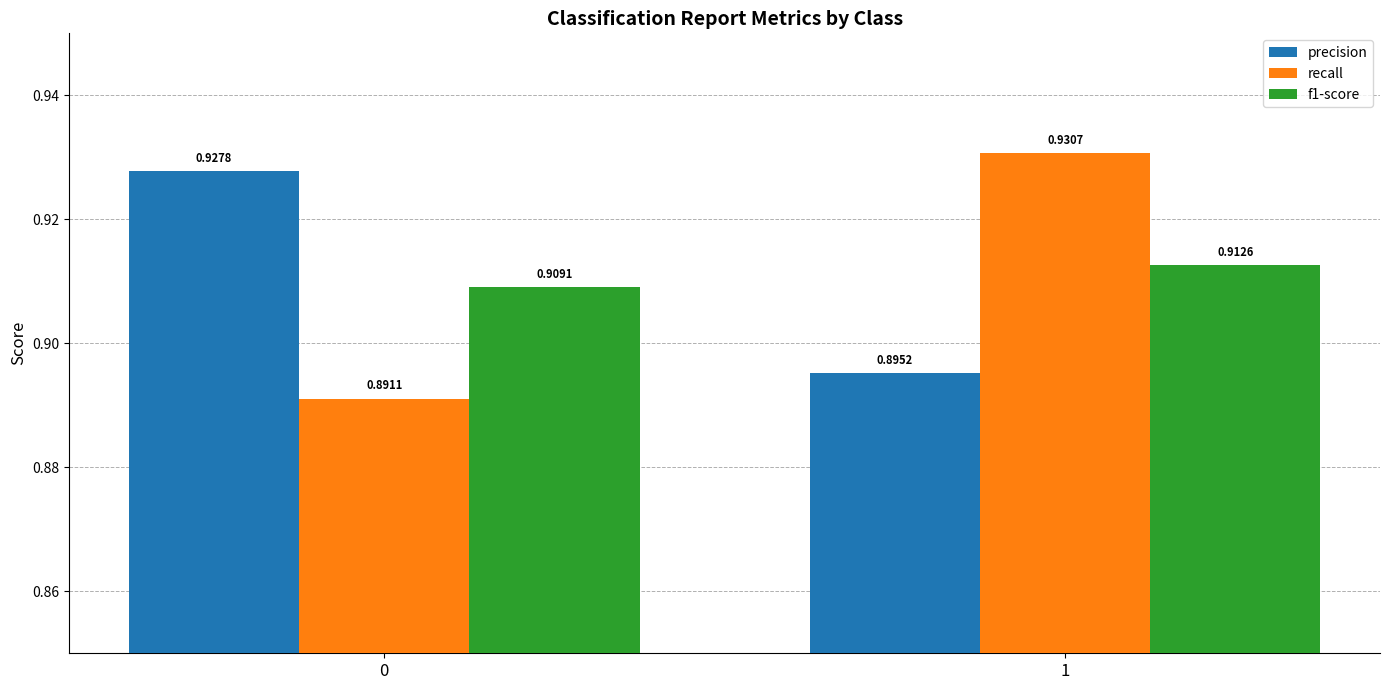

The recall series shows 0.6 at 0. True or false?

False